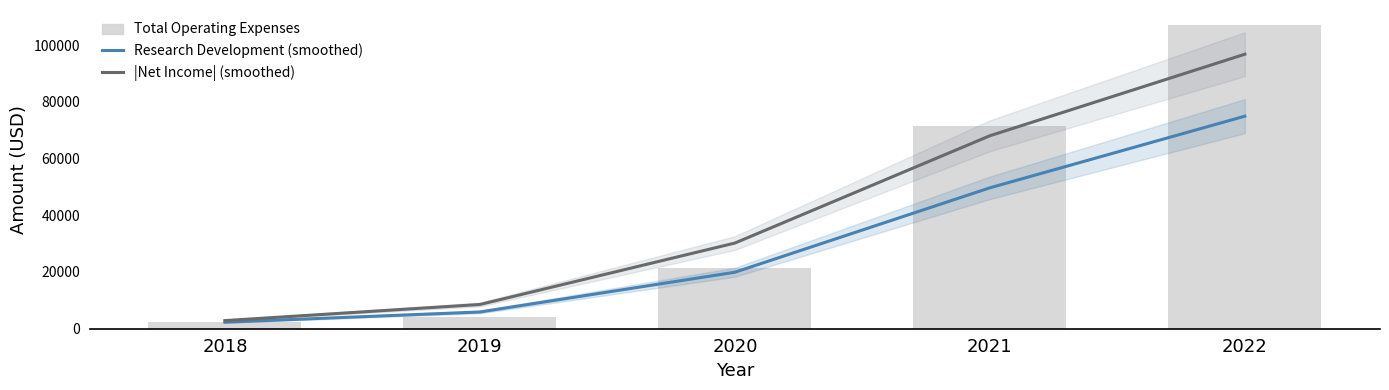

Reading left to right, extract all data points from this chart.

Research Development (smoothed): 2292	5898	19916	49669	74922
|Net Income| (smoothed): 2866	8543	30198	68025	96766
Total Operating Expenses: 2200	4300	21500	71500	107000